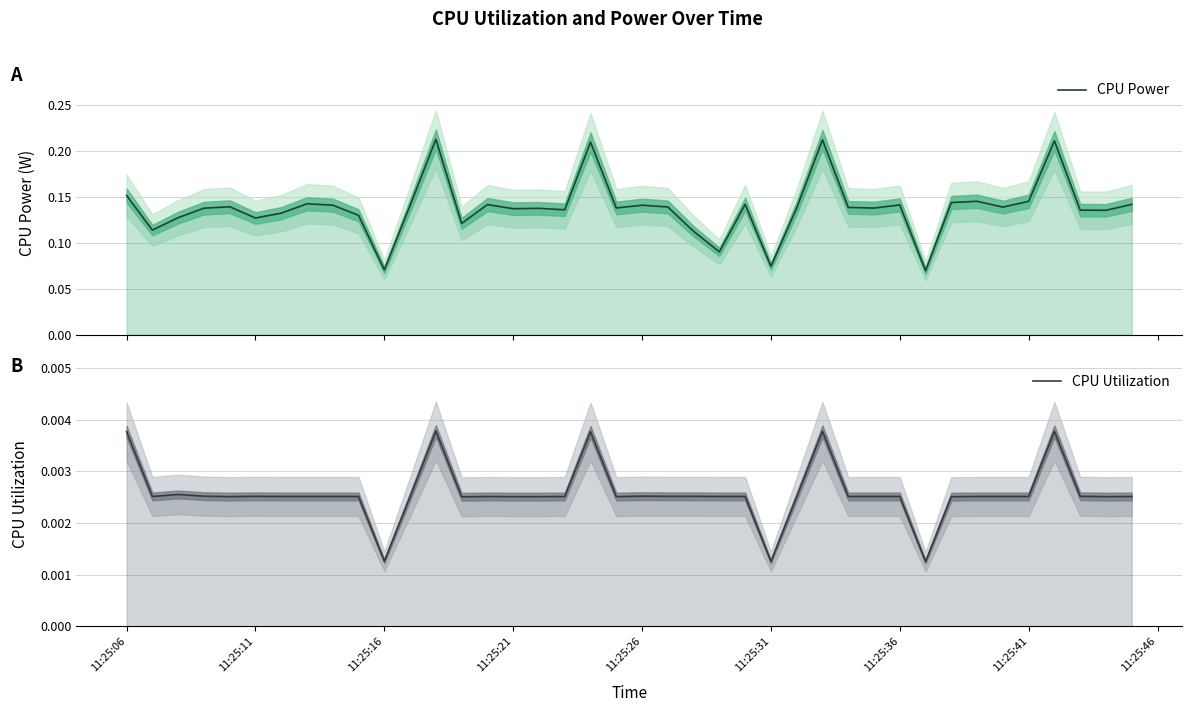

True or false: CPU Power has a value of 0.1 at 11:25:41.

False